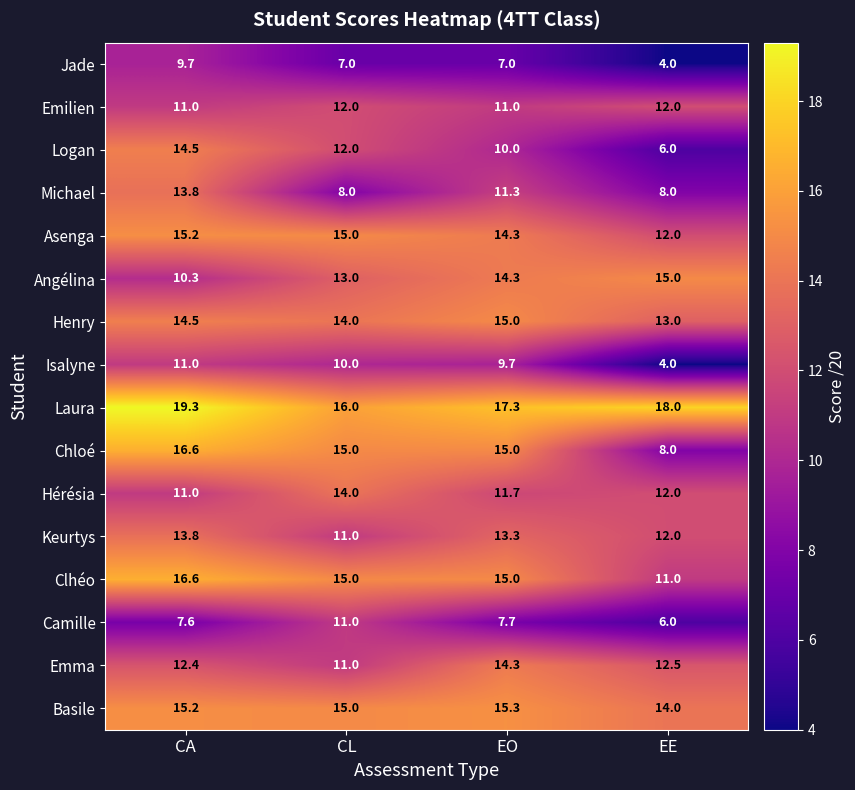

Which series has the largest range (max minus min)?

Chloé